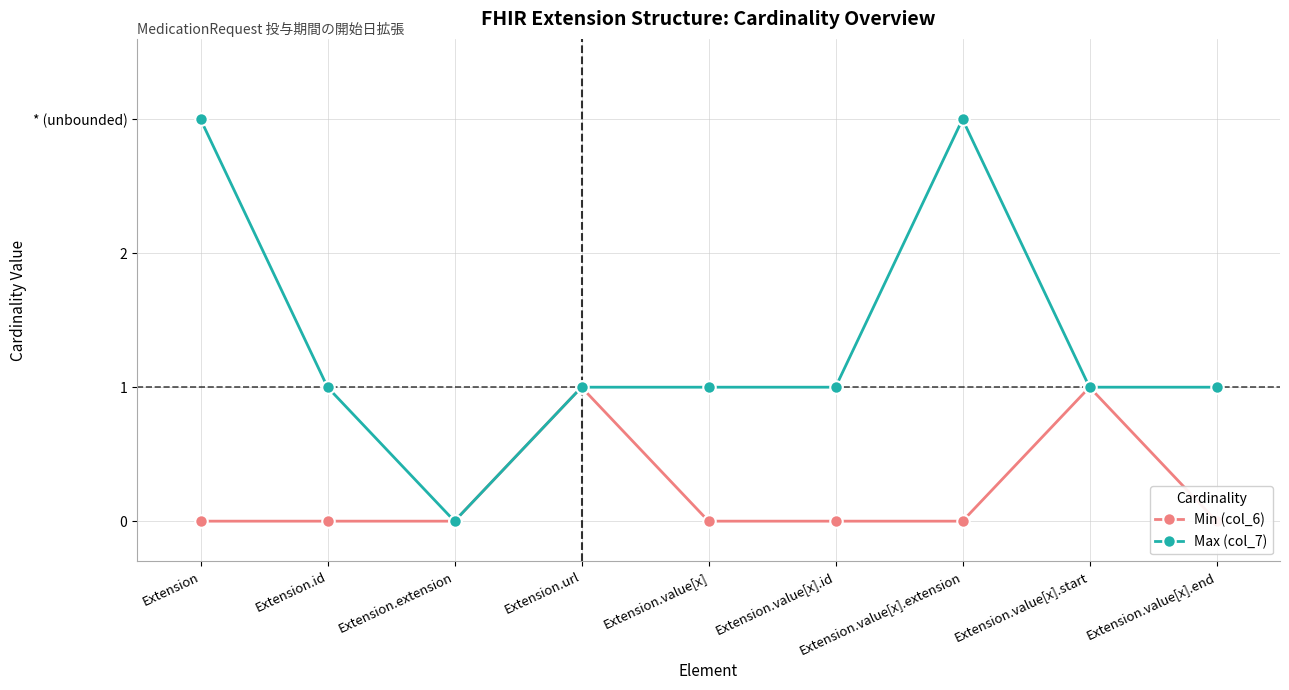

Reading right to left, extract all data points from this chart.

Min (col_6): 0	1	0	0	0	1	0	0	0
Max (col_7): 1	1	3	1	1	1	0	1	3